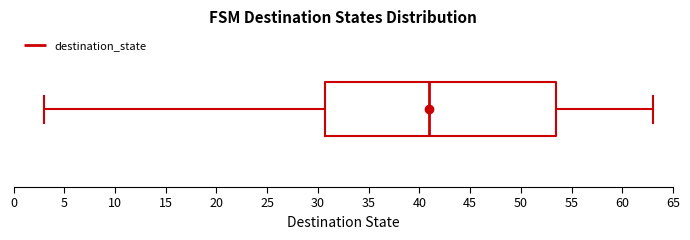

Read this box plot against the x-axis: the position of the median line, the range covered by the box, and the ends of both whiskers. The values are not printed on the chart, so give them approximately, as read against the axis.

median 41.0, box 31.0 to 53.5, whiskers 3.0 to 63.0